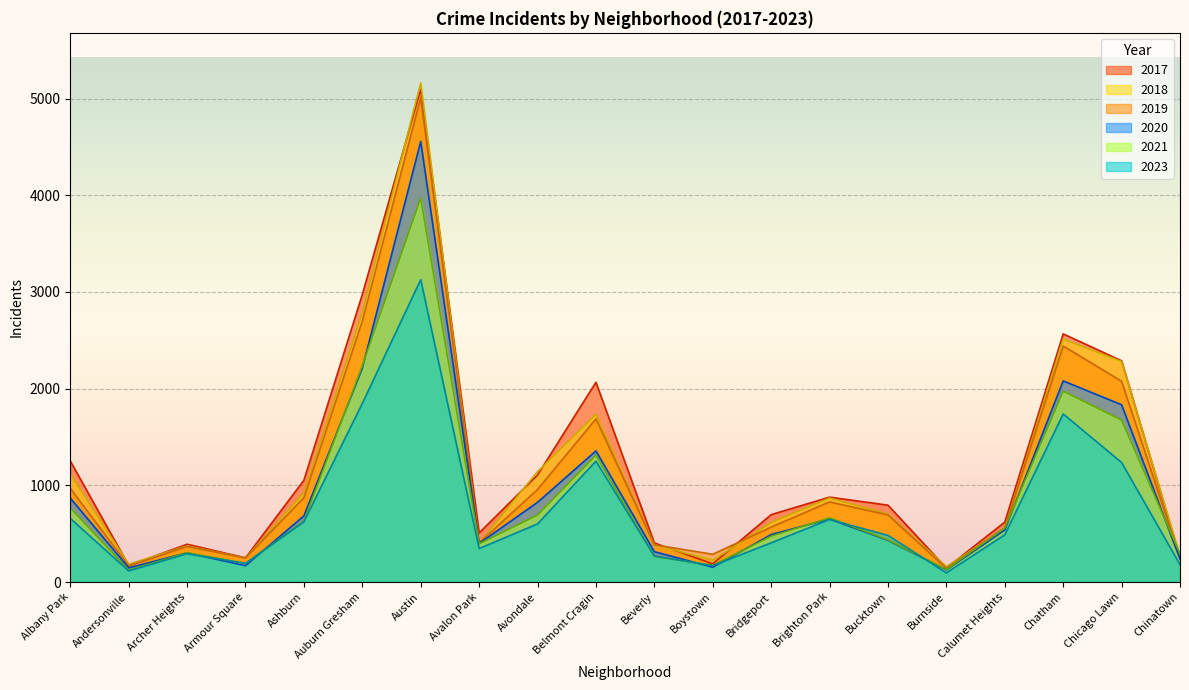

Where is the first local maximum for 2021?

Archer Heights